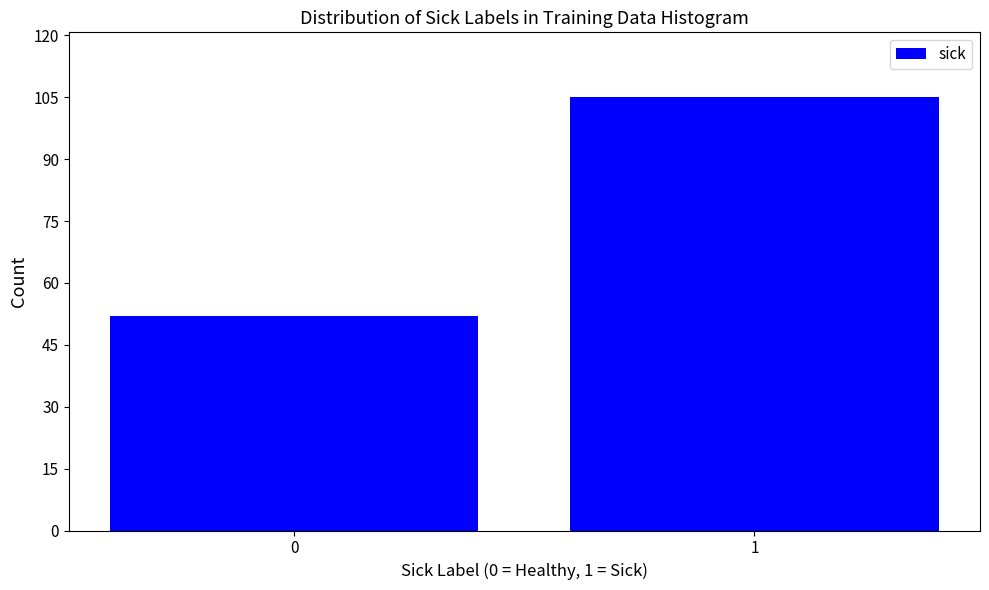

Reading left to right, transcribe all the data shown in this chart.

52	105